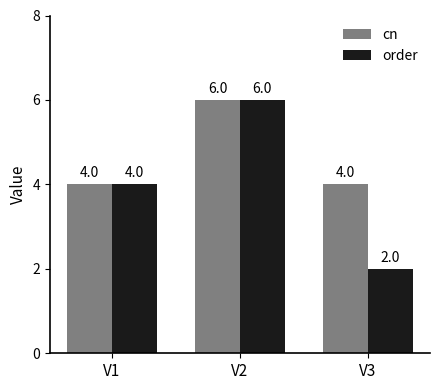

List the series in order of their overall mean, highest first.

cn, order